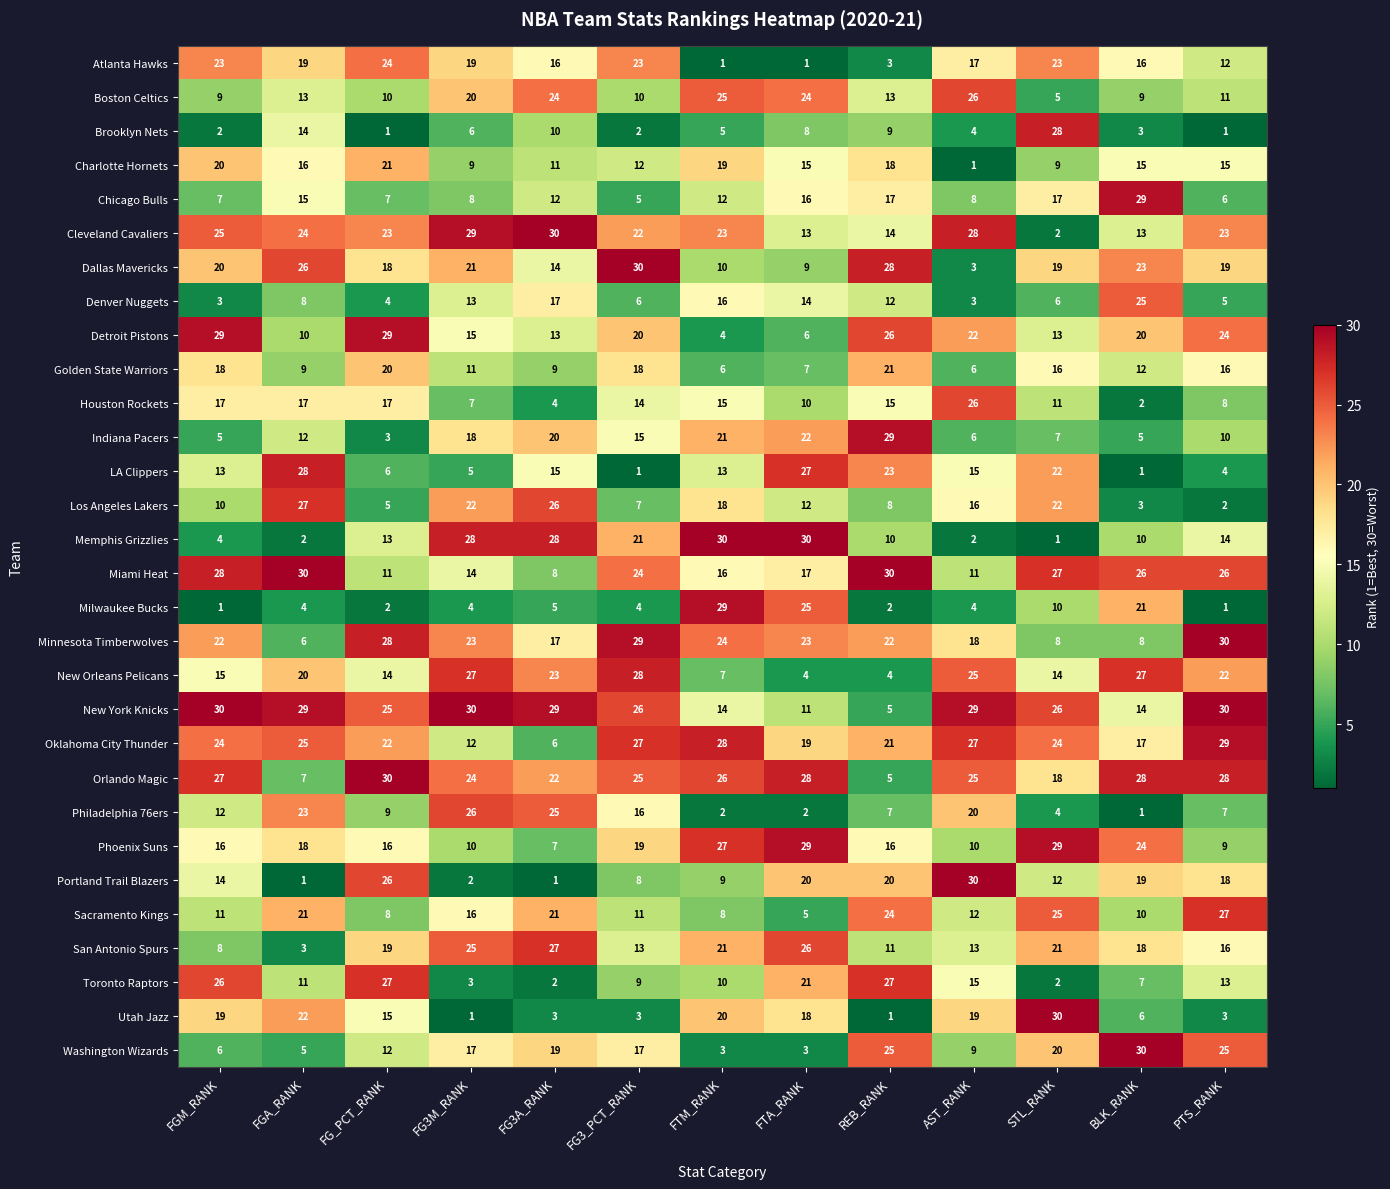

Which series changed the most between FG3M_RANK and BLK_RANK?

Philadelphia 76ers